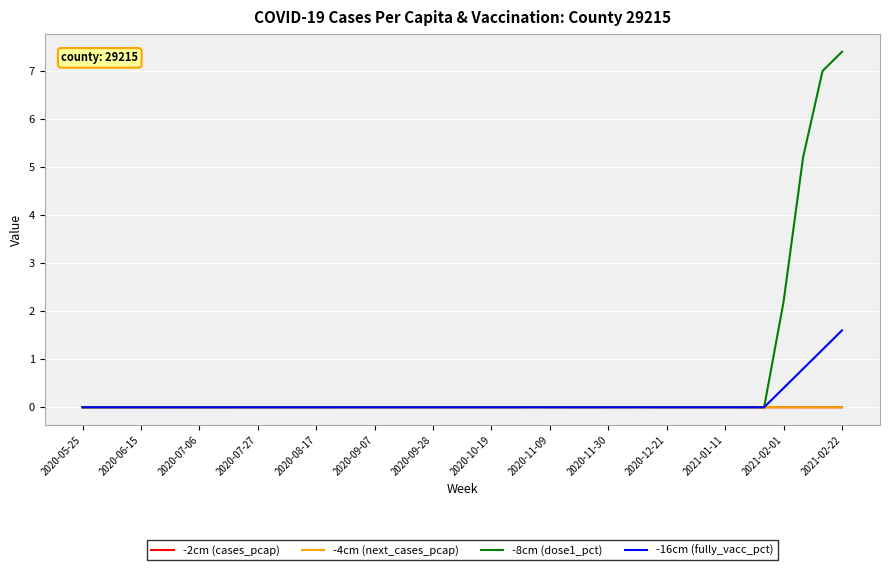

Which series has the largest total across all categories?

-8cm (dose1_pct)